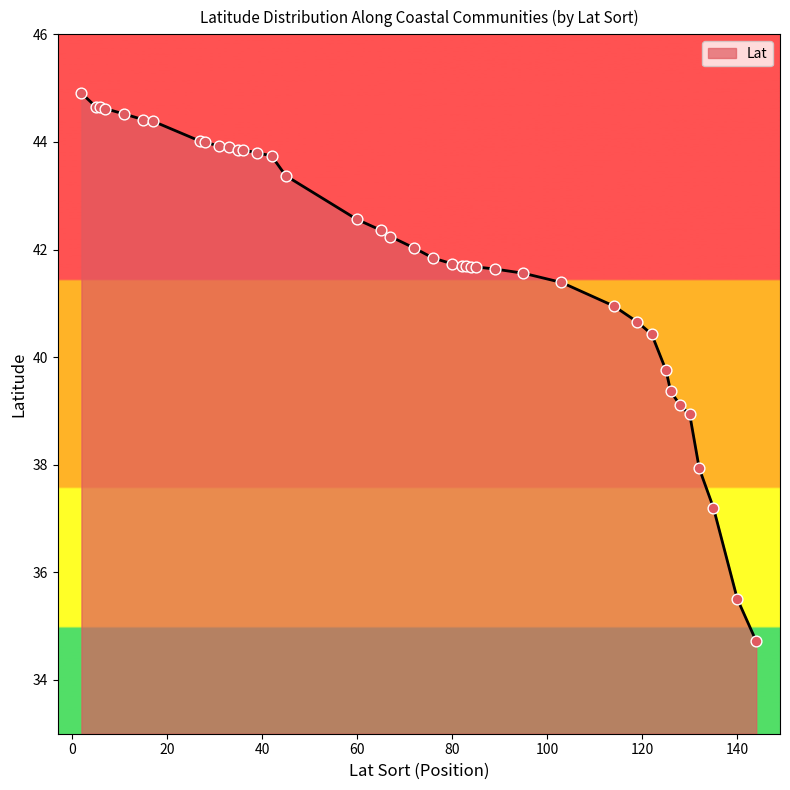

What is the maximum value shown in the chart?

44.9